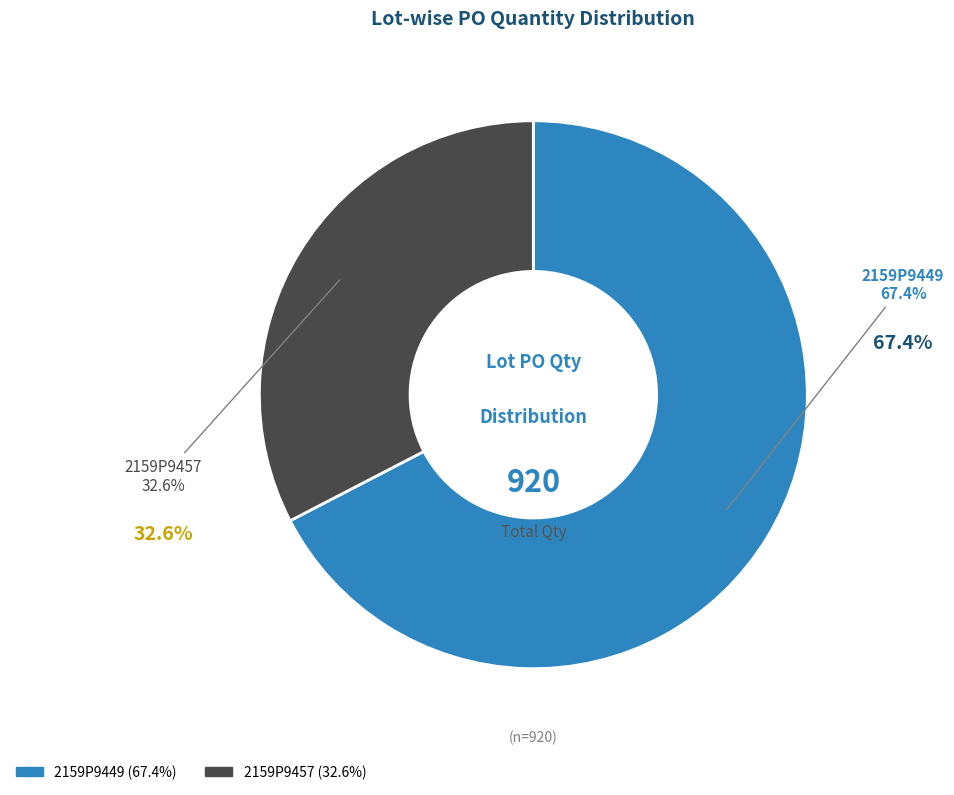

Is it true that 2159P9457 is 47% of the pie?

False